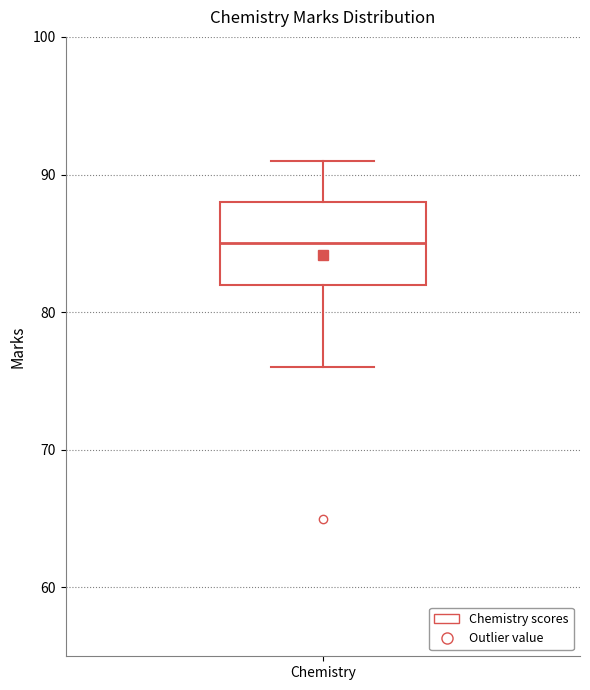

Read this box plot against the y-axis: the position of the median line, the range covered by the box, and the ends of both whiskers. The values are not printed on the chart, so give them approximately, as read against the axis.

median 85, box 82 to 88, whiskers 76 to 91